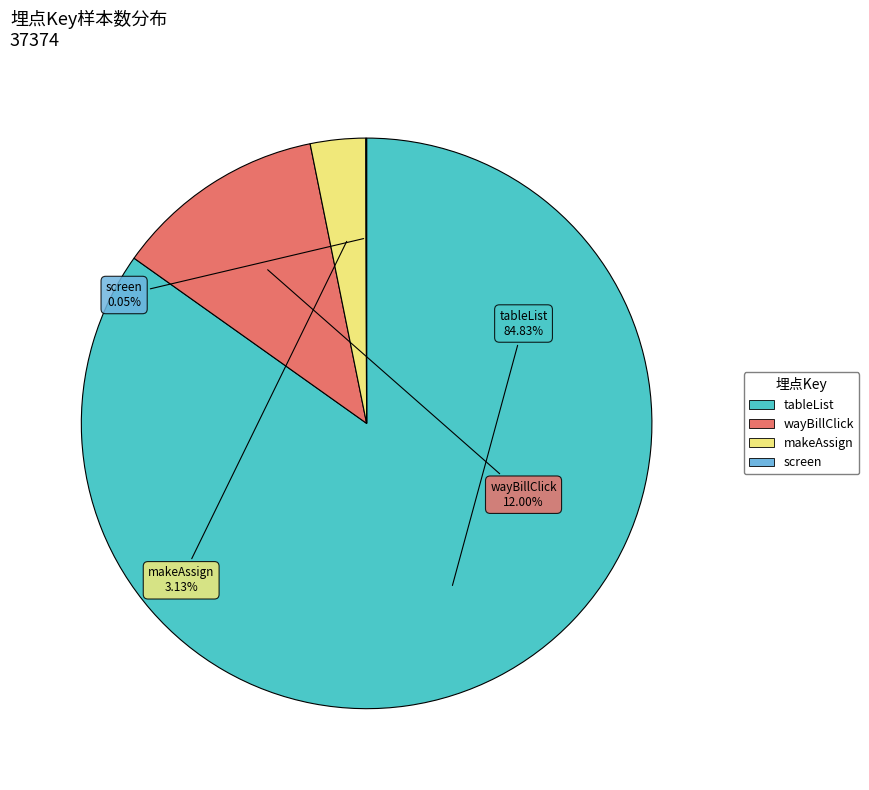

Does any single category account for the majority?

Yes